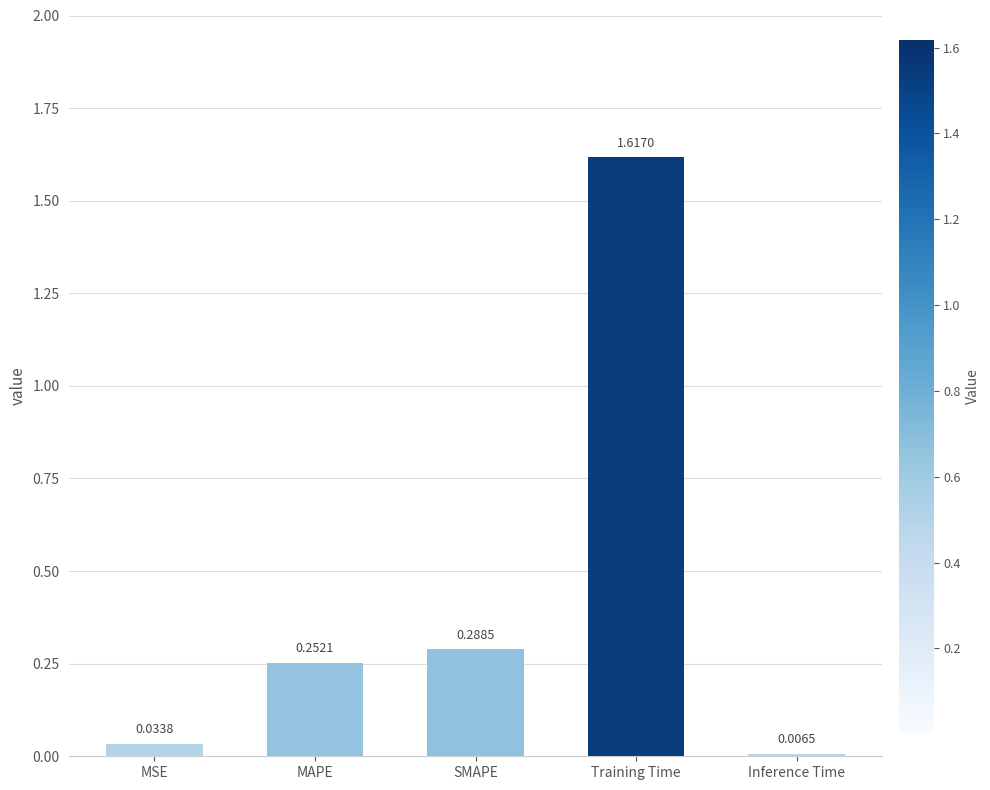

Is it true that the value at SMAPE is 0.1?

False